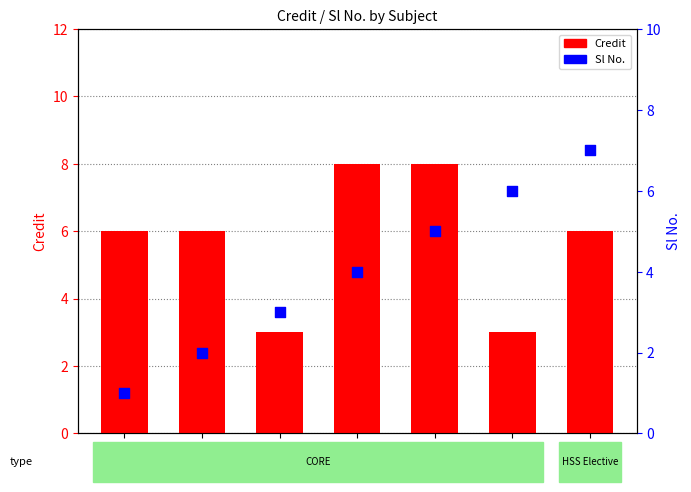

Which series reaches the maximum Y coordinate?

Credit